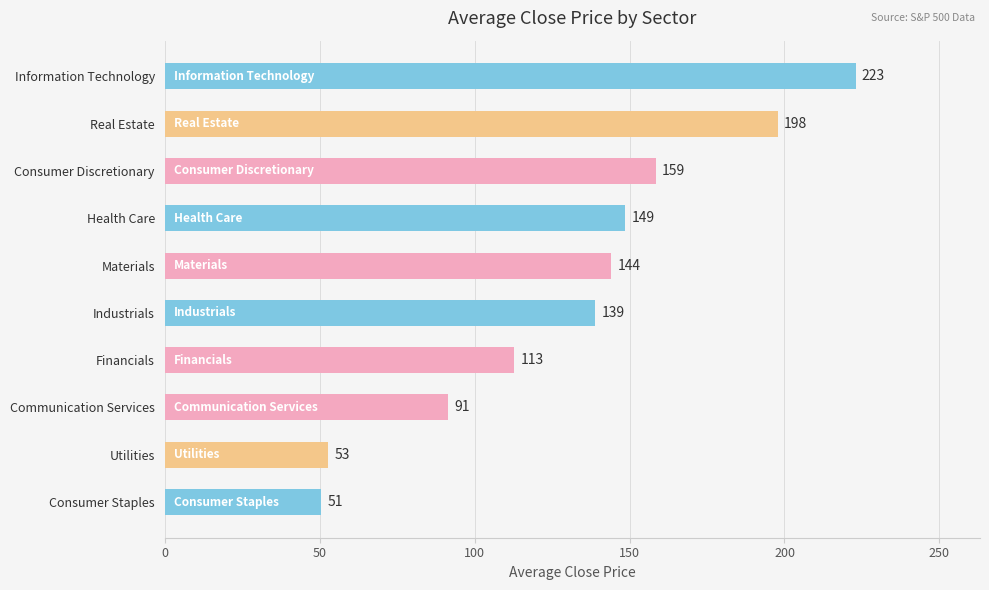

The chart shows a value of 112.8 at Financials. True or false?

True